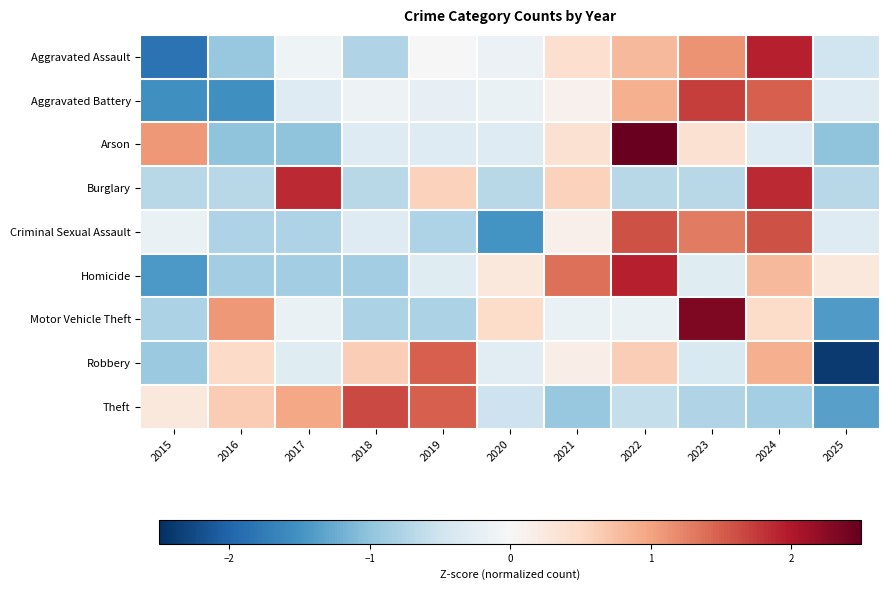

How many data points does each series have?

11